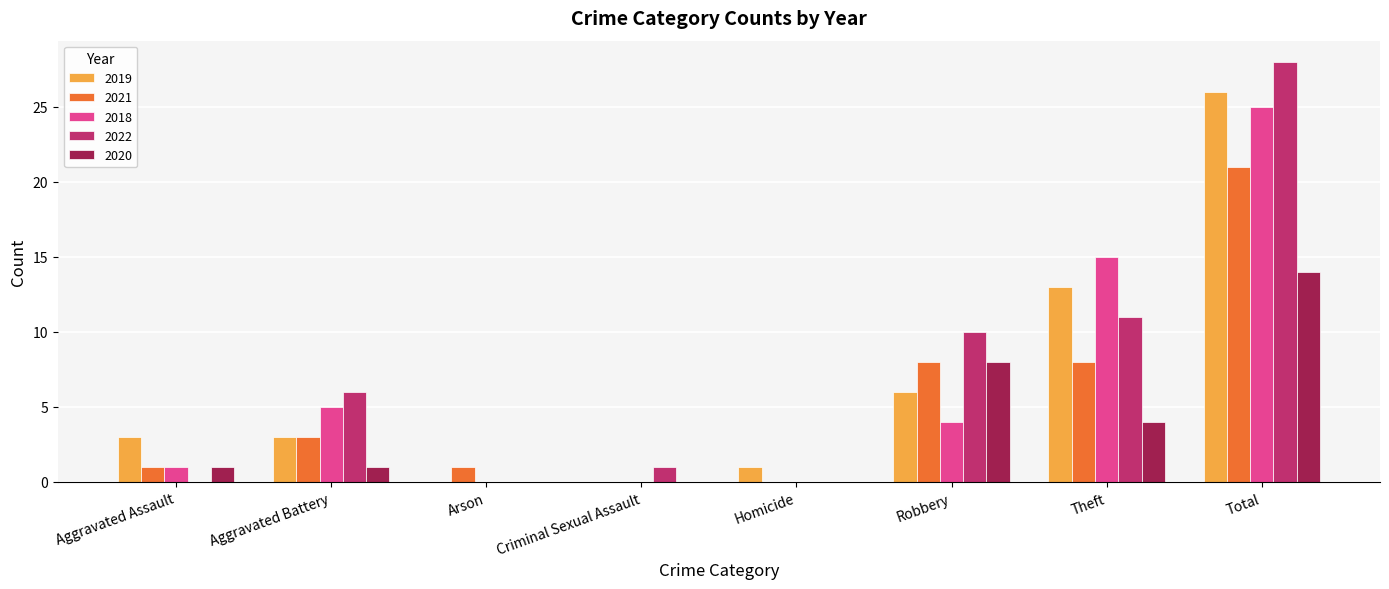

At which category is the sum across all series the highest?

Total